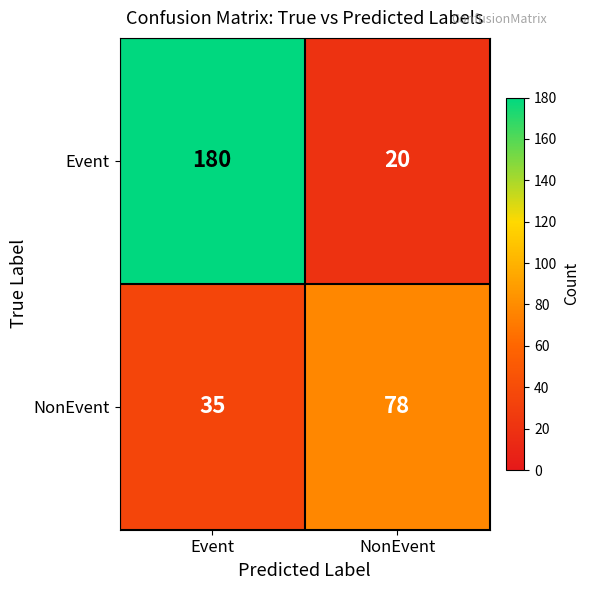

What is the average value of the Event series?

100